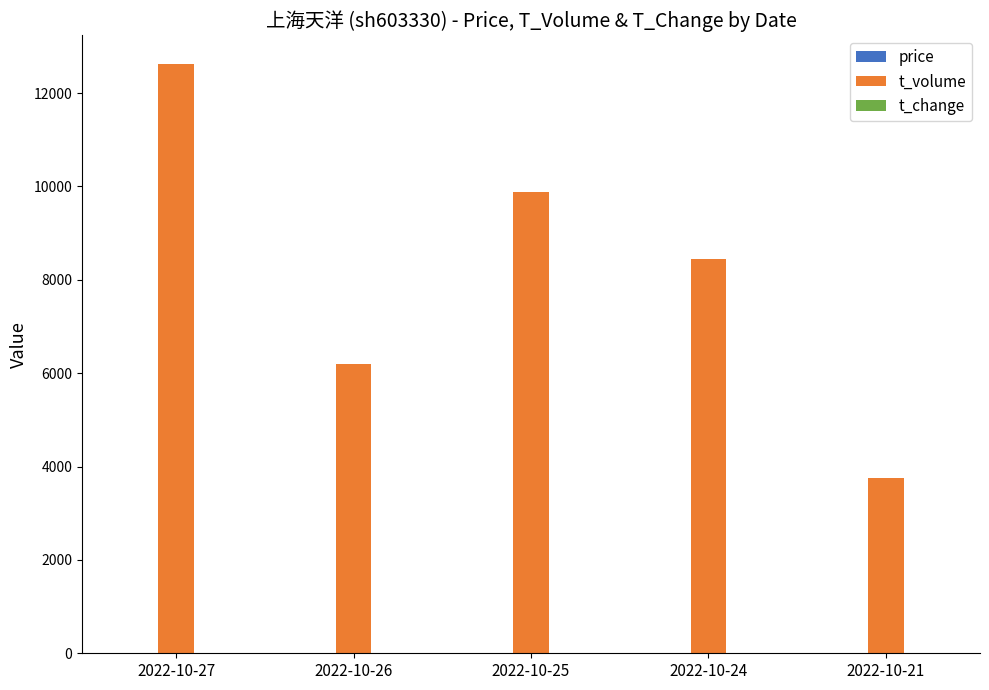

How many groups of bars are there?

5